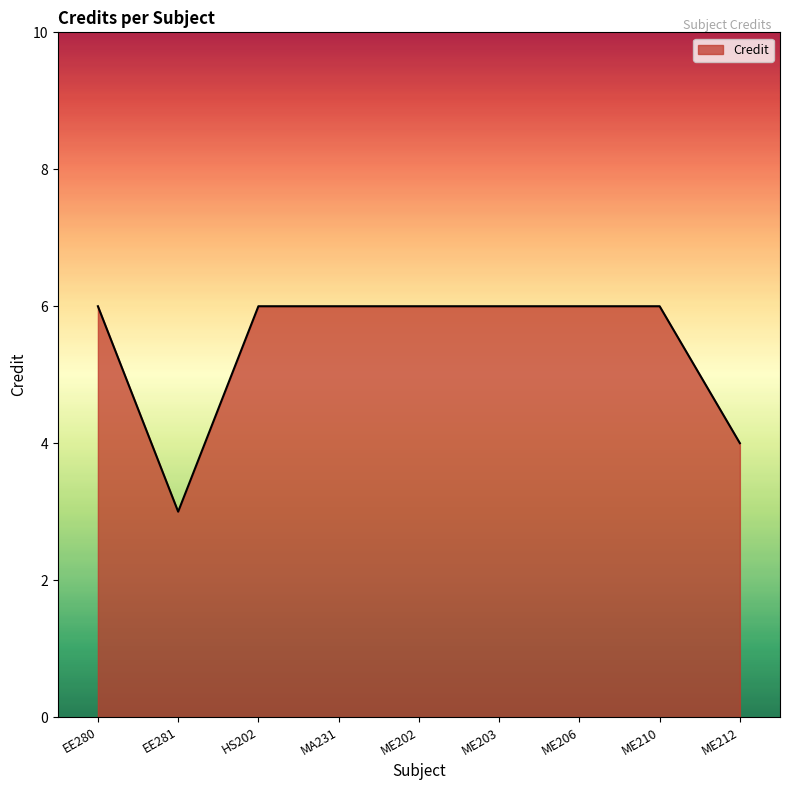

Between EE281 and EE280, which is larger?

EE280